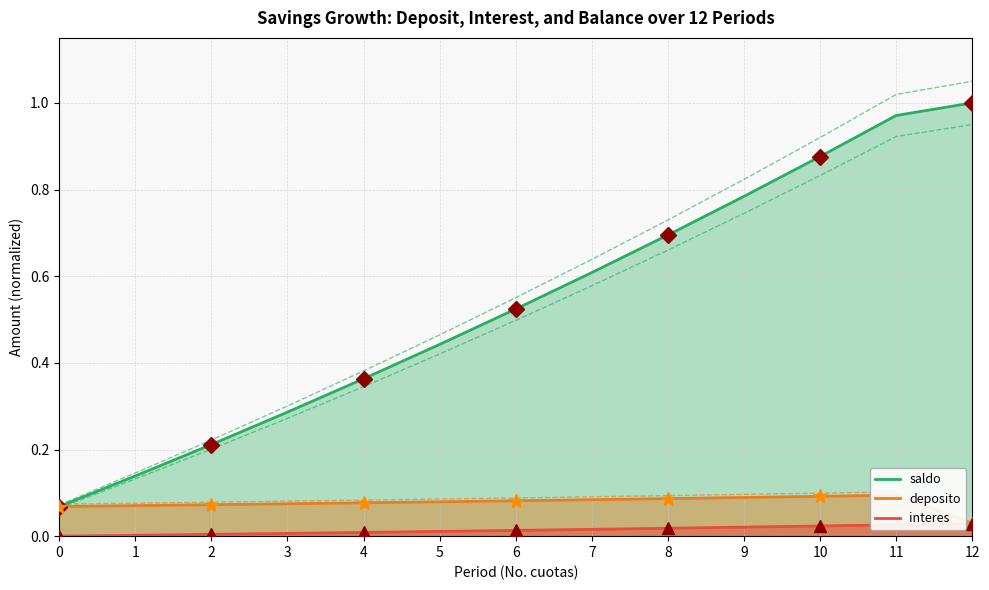

Is it true that saldo equals 0.0 at 0?

False